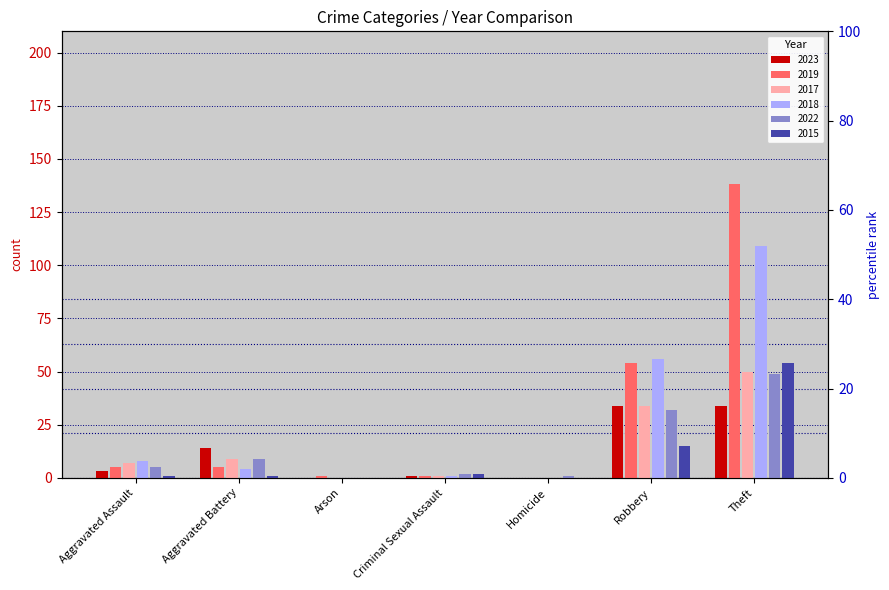

At which category is the sum across all series the highest?

Theft